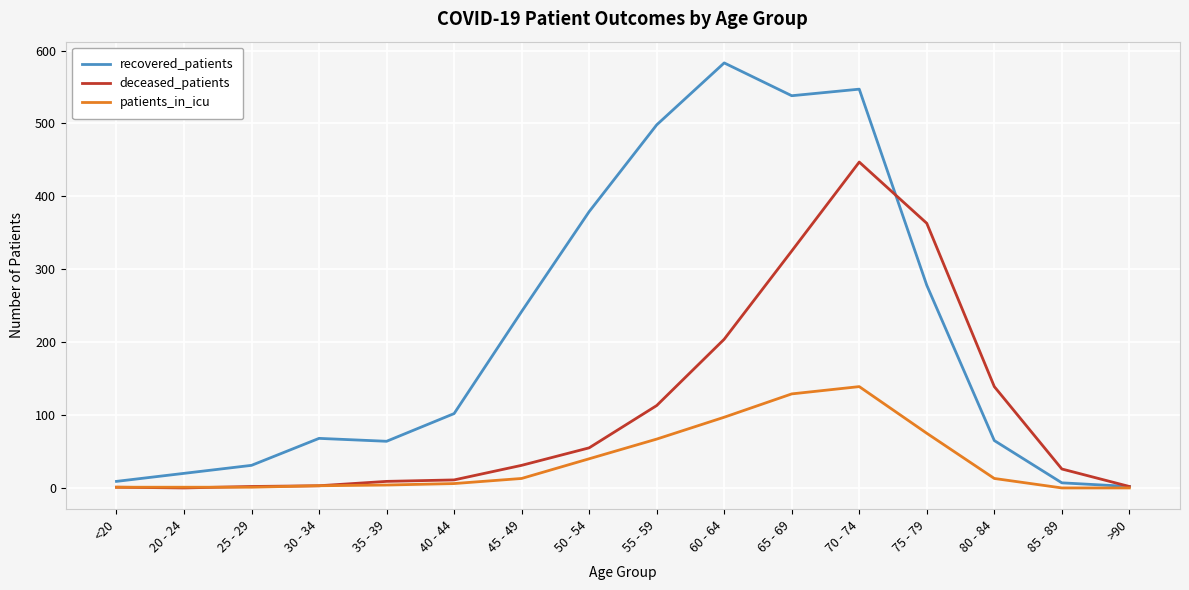

List the series in order of their overall mean, lowest first.

patients_in_icu, deceased_patients, recovered_patients